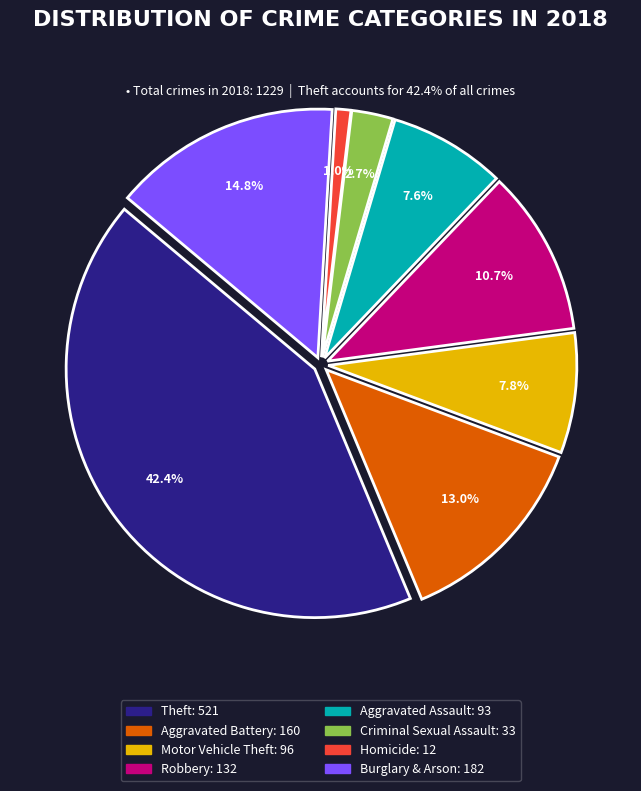

Is there a majority slice in this chart?

No